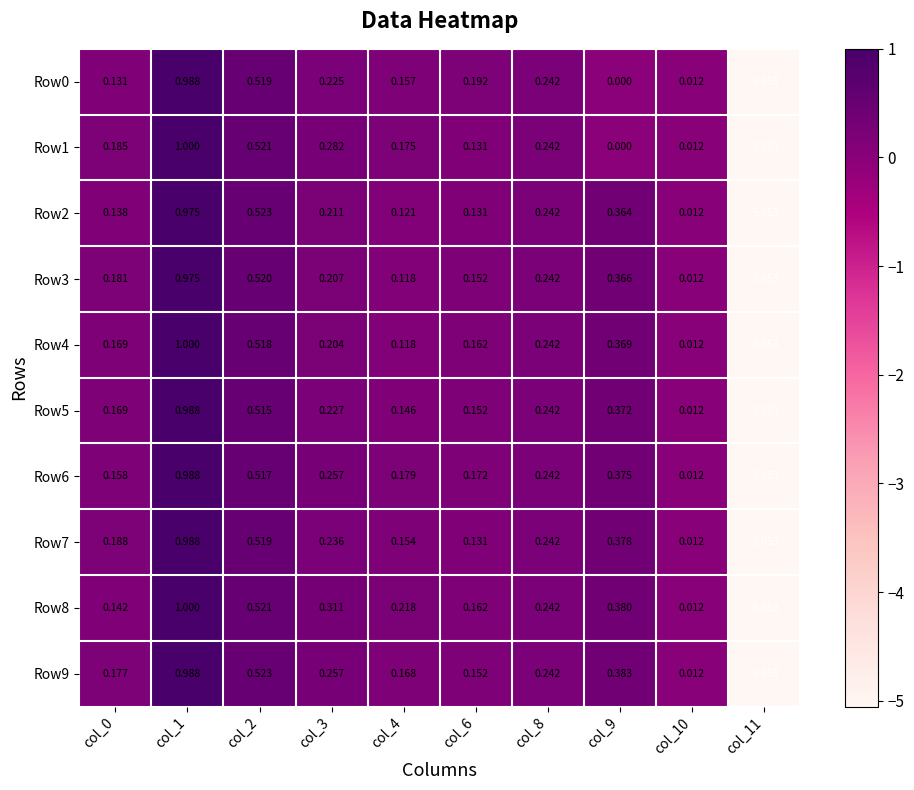

Is the value of Row8 at col_0 greater than the value of Row9 at col_4?

No